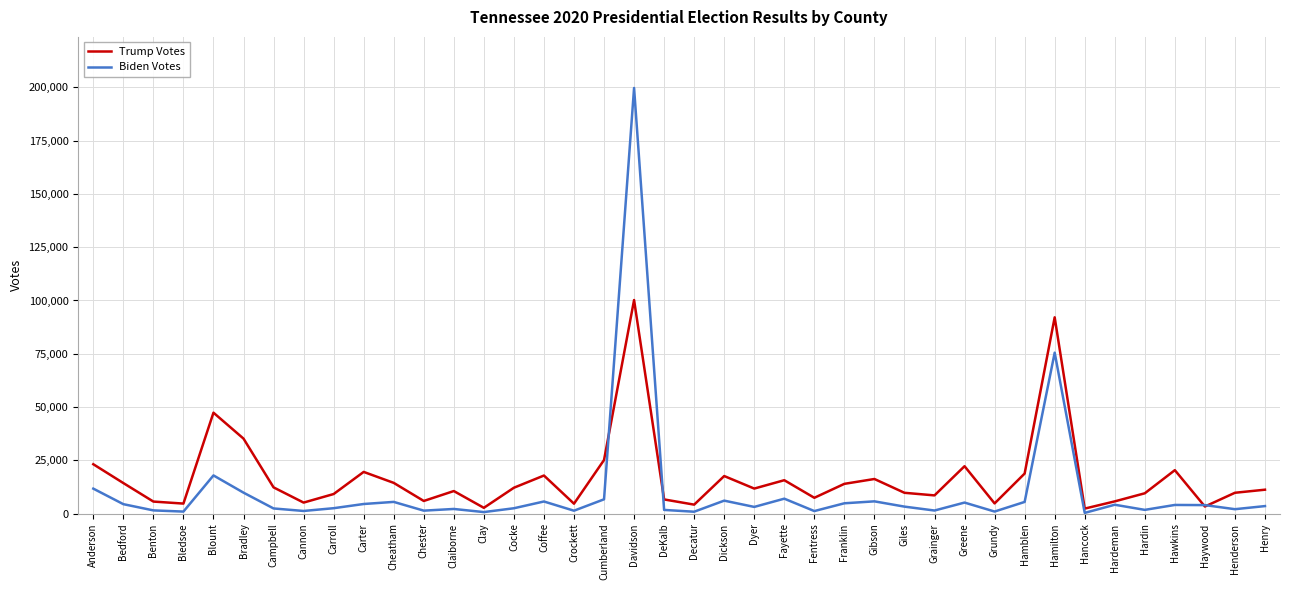

Is the value of Trump Votes at Cheatham greater than the value of Biden Votes at Crockett?

Yes